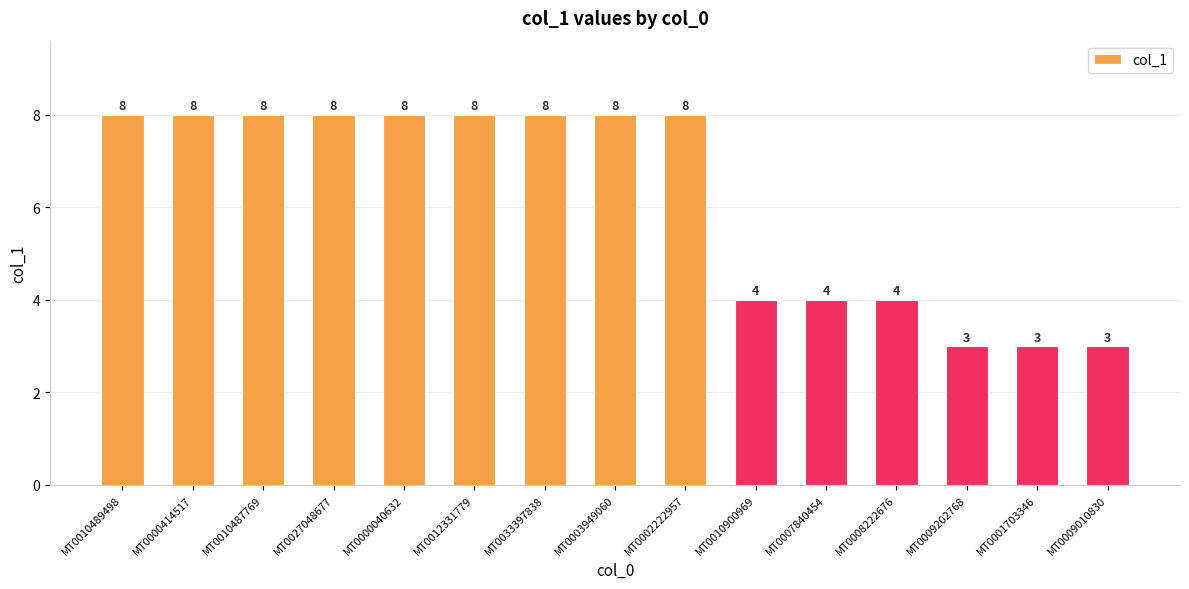

Count the number of categories in the chart.

15